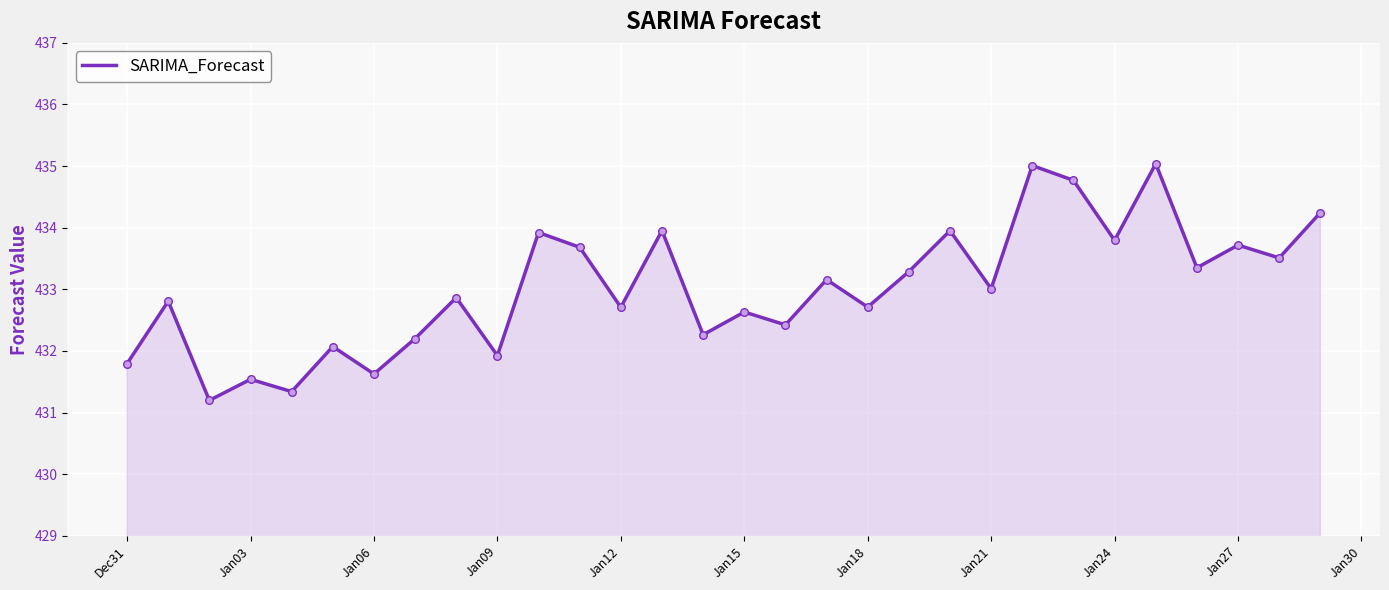

What is the difference between the maximum and minimum values?

3.8